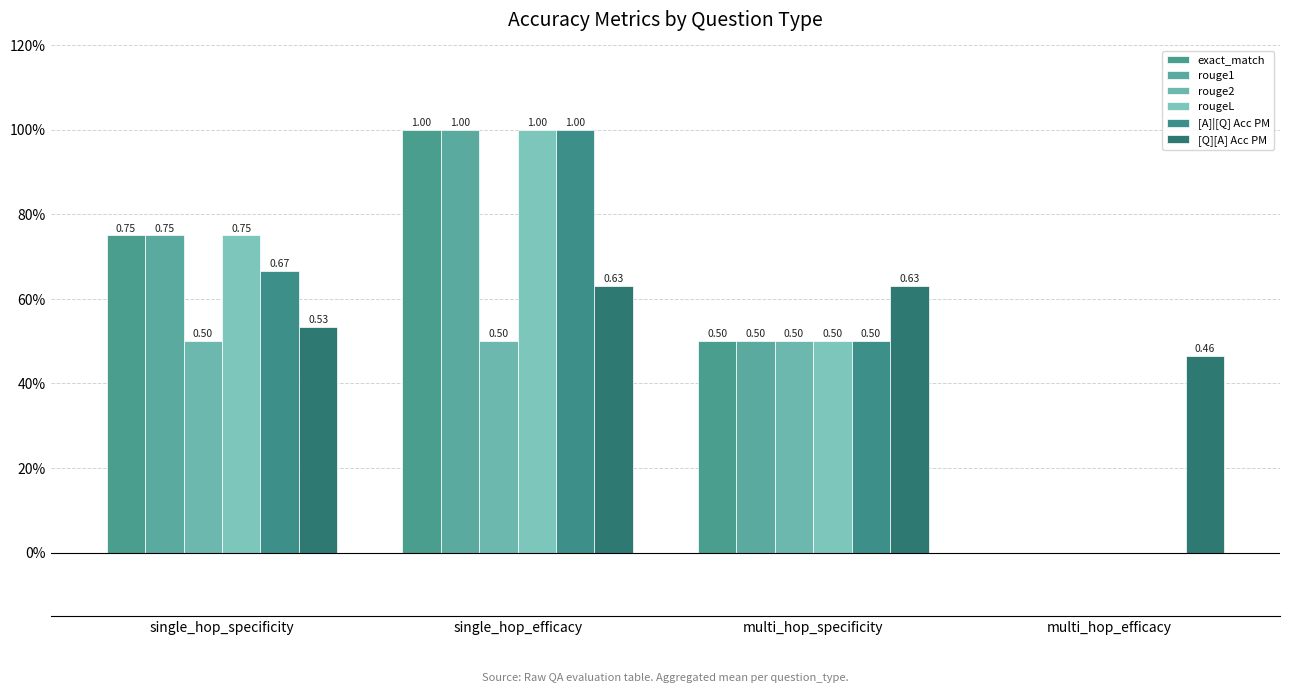

Reading left to right, list all the values displayed in this chart.

exact_match: 0.8	1.0	0.5	0.0
rouge1: 0.8	1.0	0.5	0.0
rouge2: 0.5	0.5	0.5	0.0
rougeL: 0.8	1.0	0.5	0.0
[A]|[Q] Acc PM: 0.7	1.0	0.5	0.0
[Q][A] Acc PM: 0.5	0.6	0.6	0.5